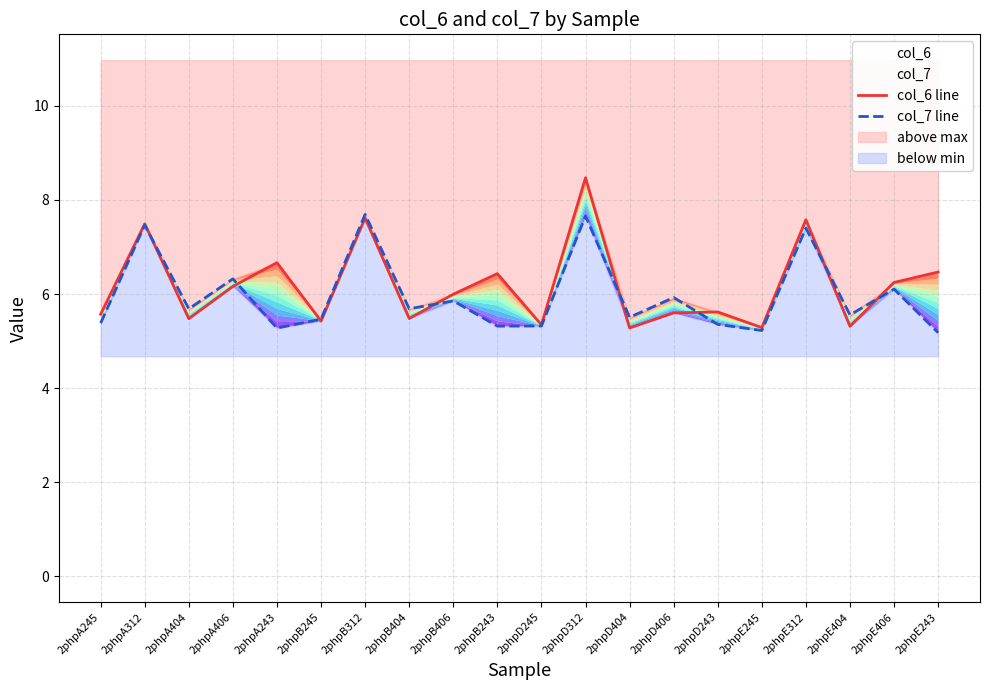

List the labels in order of col_7 line value, smallest first.

2phpE243, 2phpE245, 2phpA243, 2phpB243, 2phpD245, 2phpD243, 2phpA245, 2phpB245, 2phpD404, 2phpE404, 2phpA404, 2phpB404, 2phpB406, 2phpD406, 2phpE406, 2phpA406, 2phpE312, 2phpA312, 2phpD312, 2phpB312